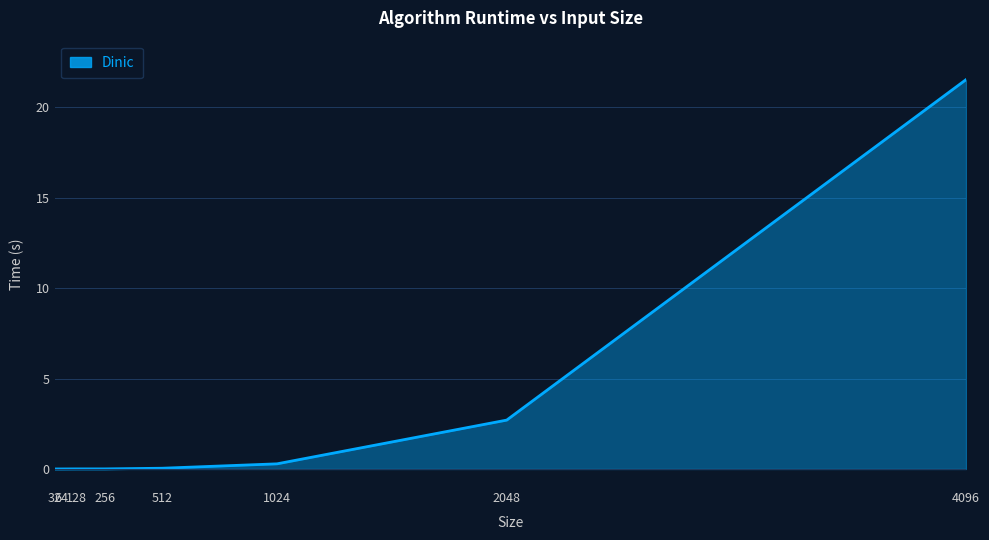

True or false: the data shows 7.9 at 64.

False